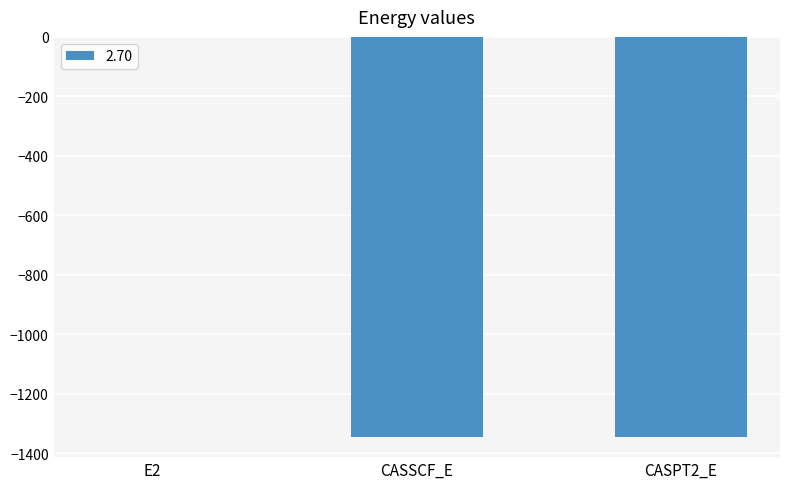

At which label is the value closest to -673?

CASSCF_E